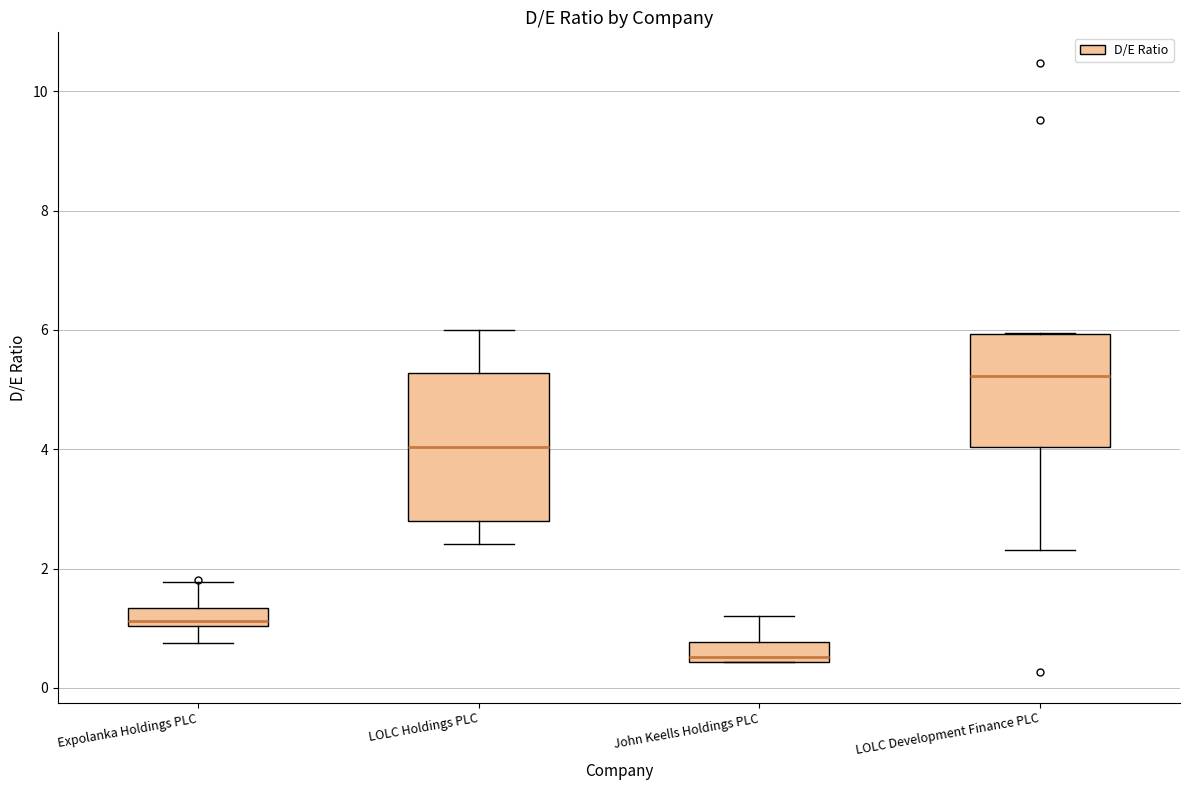

Which box is the tallest, from its lower edge to its upper edge?

LOLC Holdings PLC